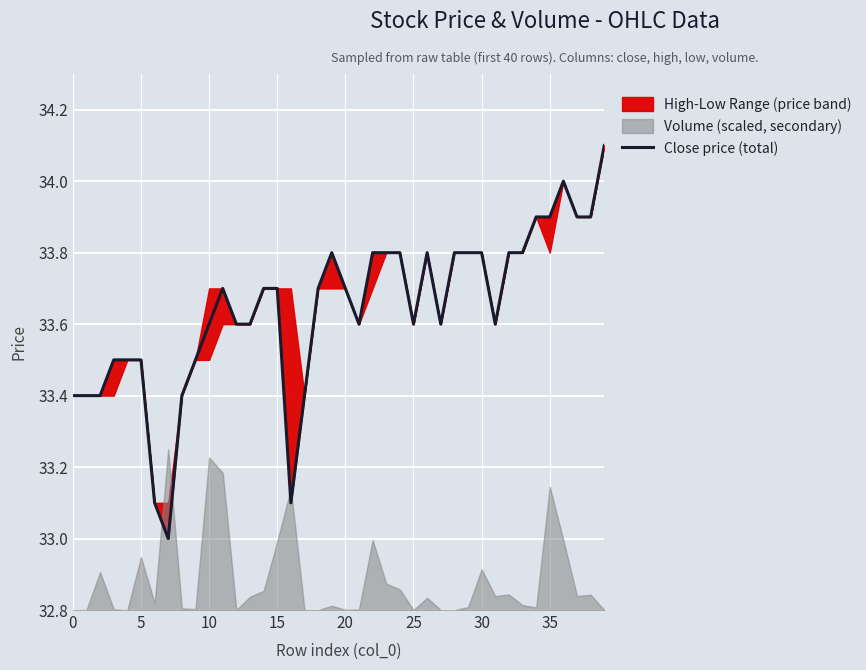

How many points are lower than both their immediate neighbors (excluding endpoints)?

6